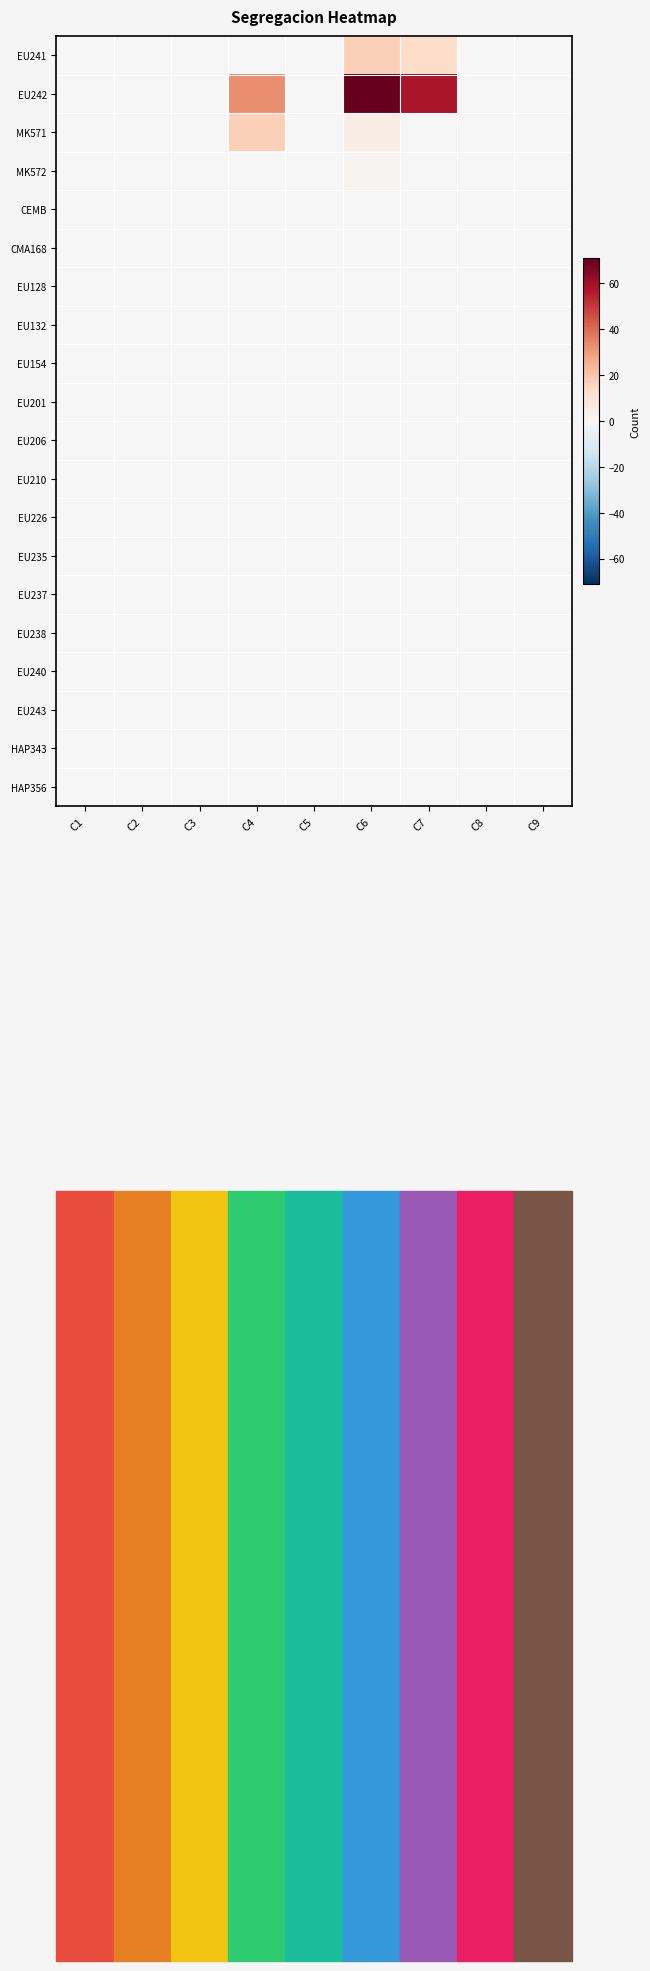

At how many categories does at least one series exceed 48?

2